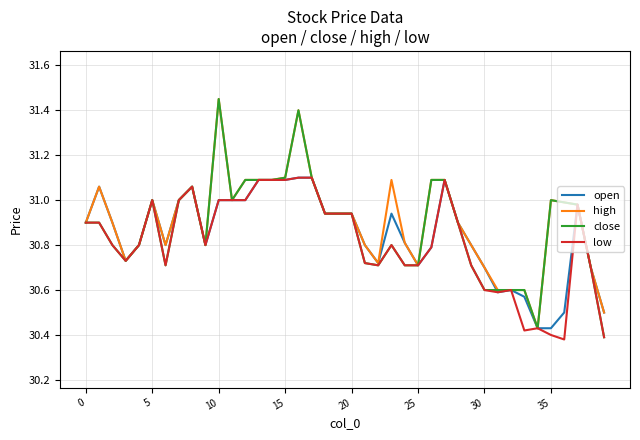

Reading left to right, extract all data points from this chart.

open: 30.9	31.1	30.9	30.7	30.8	31.0	30.8	31.0	31.1	30.8	31.0	31.0	31.0	31.1	31.1	31.1	31.1	31.1	30.9	30.9	30.9	30.8	30.7	30.9	30.8	30.7	30.8	31.1	30.9	30.8	30.7	30.6	30.6	30.6	30.4	30.4	30.5	31.0	30.7	30.5
high: 30.9	31.1	30.9	30.7	30.8	31.0	30.8	31.0	31.1	30.8	31.4	31.0	31.1	31.1	31.1	31.1	31.4	31.1	30.9	30.9	30.9	30.8	30.7	31.1	30.8	30.7	31.1	31.1	30.9	30.8	30.7	30.6	30.6	30.6	30.4	31.0	31.0	31.0	30.7	30.5
close: 30.9	30.9	30.8	30.7	30.8	31.0	30.7	31.0	31.1	30.8	31.4	31.0	31.1	31.1	31.1	31.1	31.4	31.1	30.9	30.9	30.9	30.7	30.7	30.8	30.7	30.7	31.1	31.1	30.9	30.7	30.6	30.6	30.6	30.6	30.4	31.0	31.0	31.0	30.7	30.4
low: 30.9	30.9	30.8	30.7	30.8	31.0	30.7	31.0	31.1	30.8	31.0	31.0	31.0	31.1	31.1	31.1	31.1	31.1	30.9	30.9	30.9	30.7	30.7	30.8	30.7	30.7	30.8	31.1	30.9	30.7	30.6	30.6	30.6	30.4	30.4	30.4	30.4	31.0	30.7	30.4